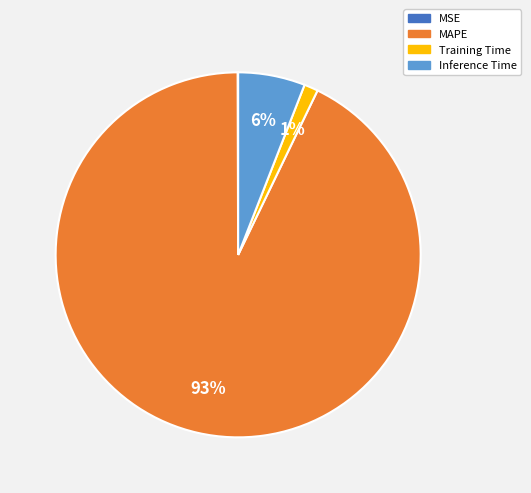

To the nearest percent, what is the combined percentage of Inference Time and Training Time?

7%